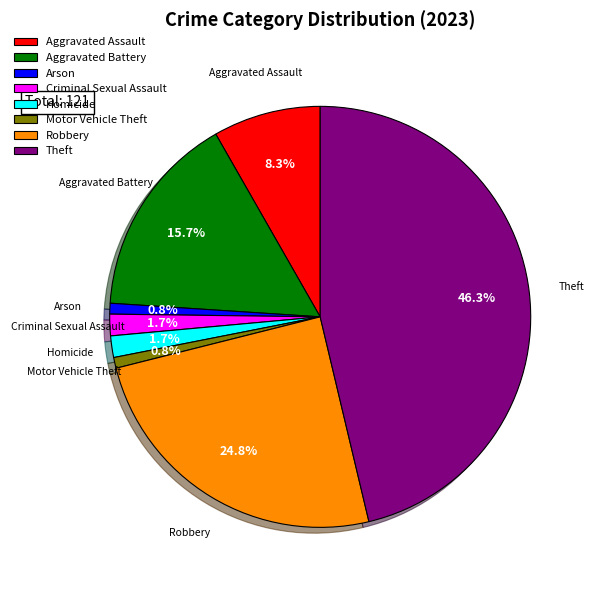

To the nearest percent, what percentage of the pie is Arson?

1%